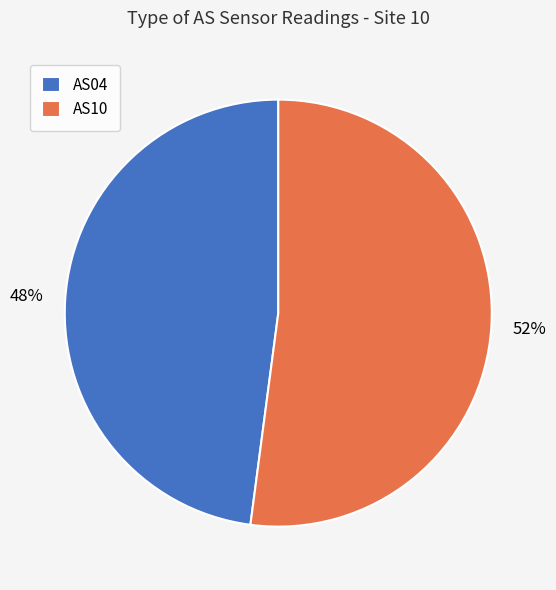

How many segments does this pie chart have?

2